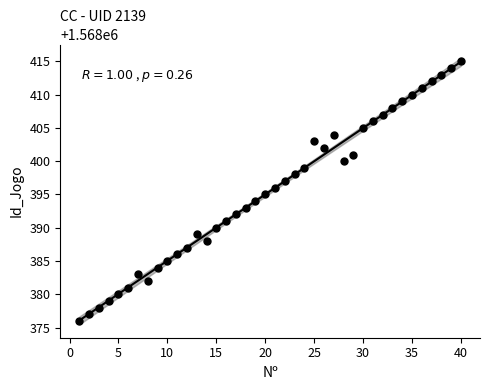

What is the range of Y values (max minus min)?

39